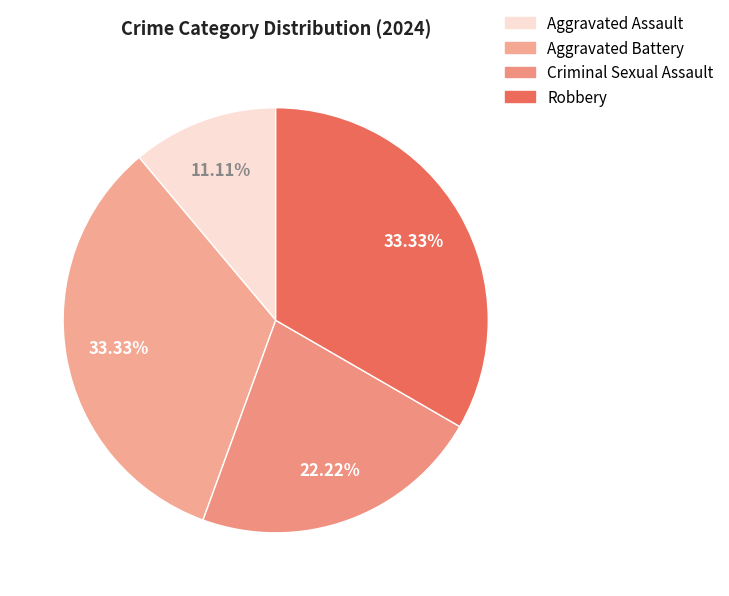

Count the number of slices in the pie.

4